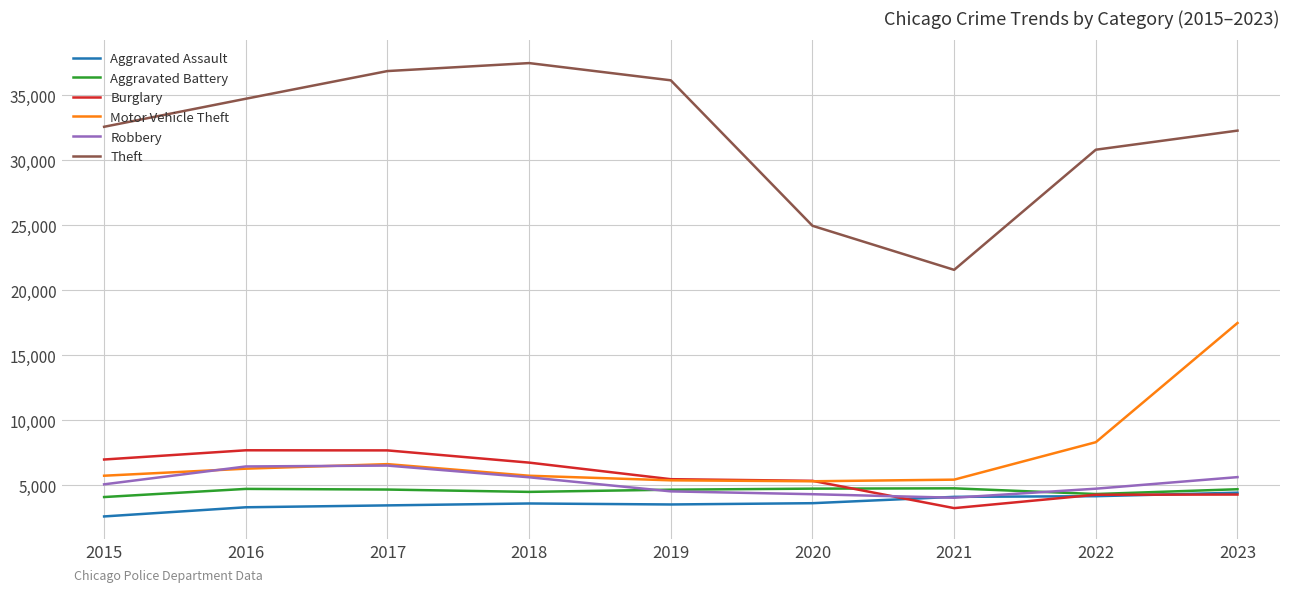

What is the difference between the second highest and second lowest values in the Burglary series?

3408